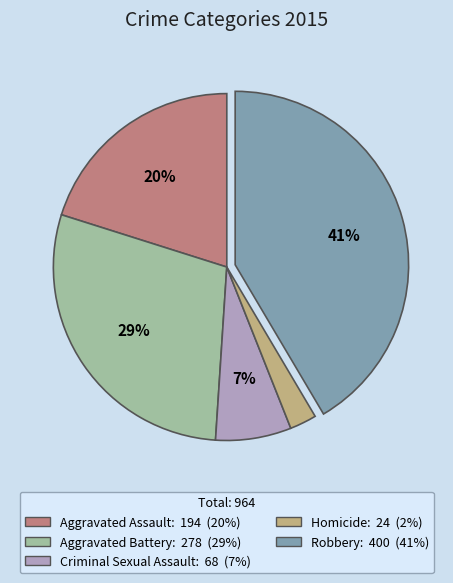

To the nearest percent, what is the average slice percentage?

20%